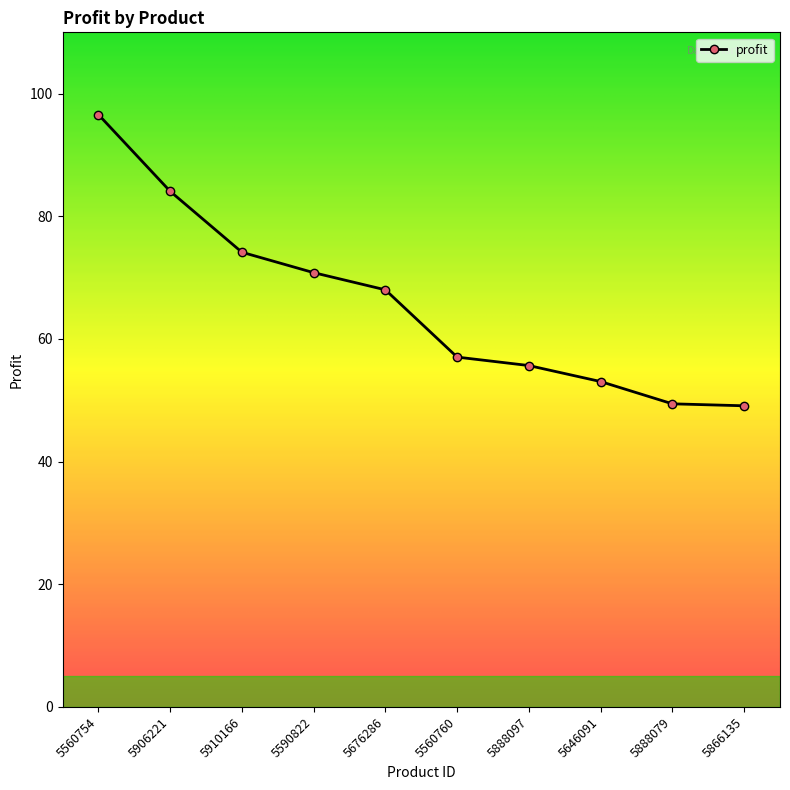

Read the value at 5888097.

55.7